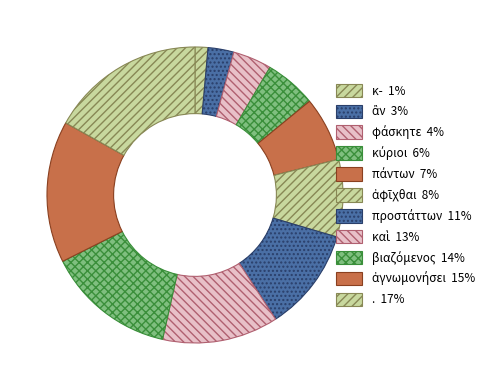

Is it true that κύριοι is 11% of the pie?

False